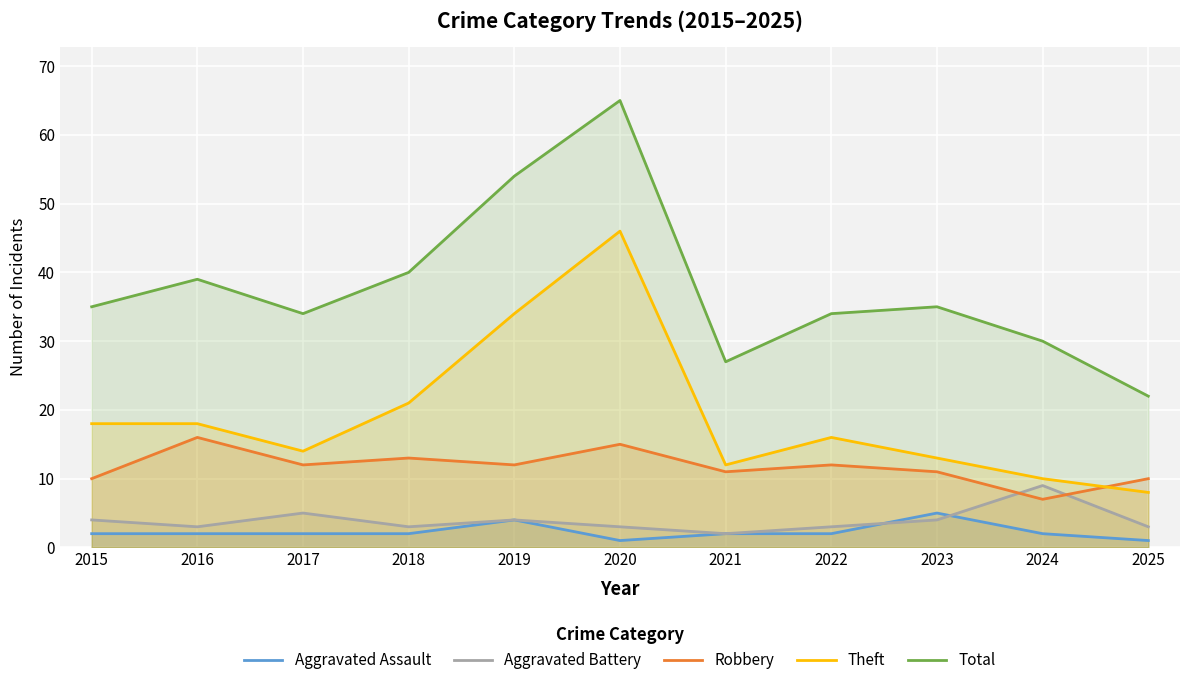

What are all the series names shown in the legend?

Aggravated Assault, Aggravated Battery, Robbery, Theft, Total